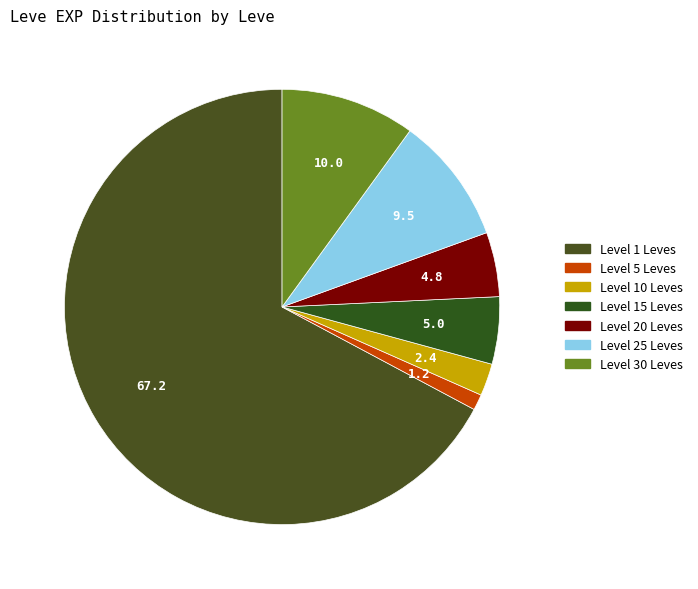

Is there a majority slice in this chart?

Yes